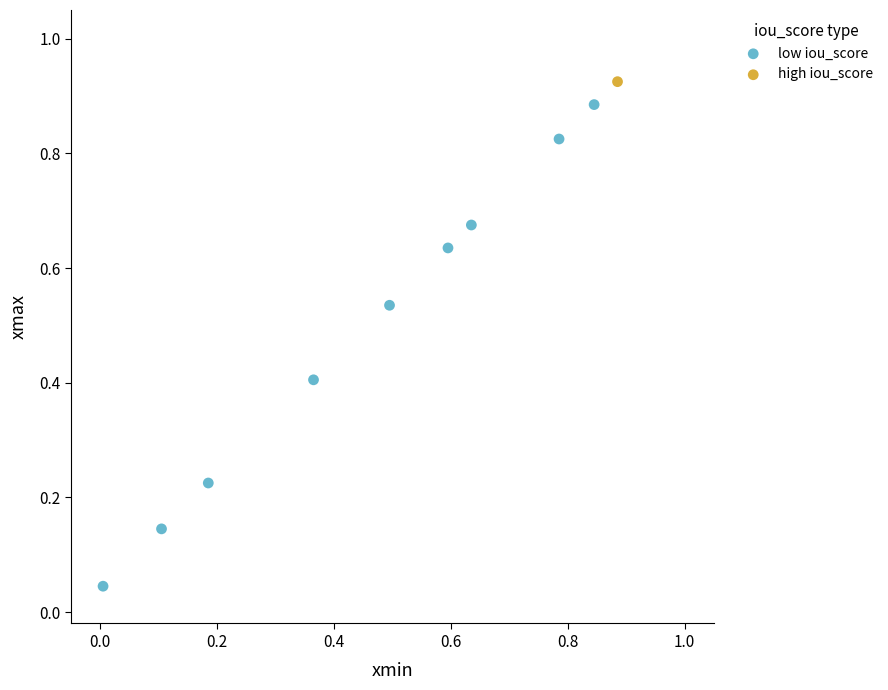

What are all the series names shown in the legend?

low iou_score, high iou_score